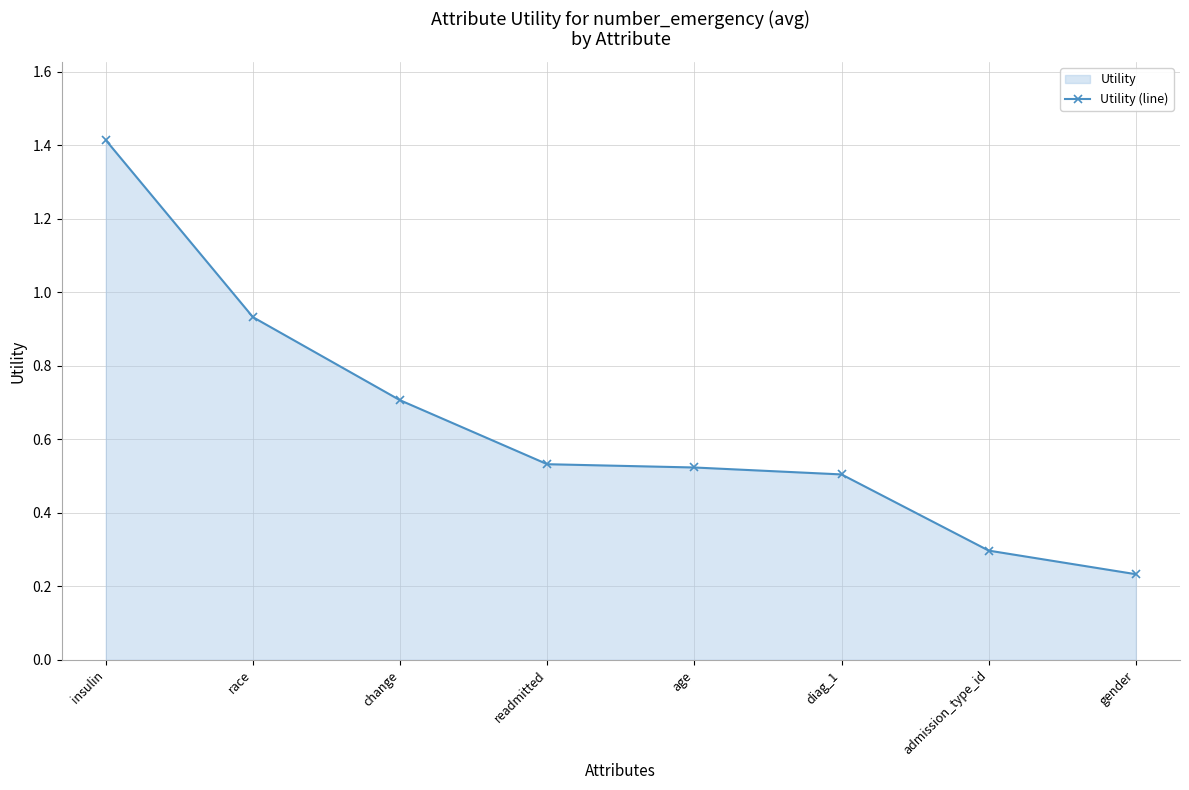

Which label corresponds to the smallest value in the chart?

gender